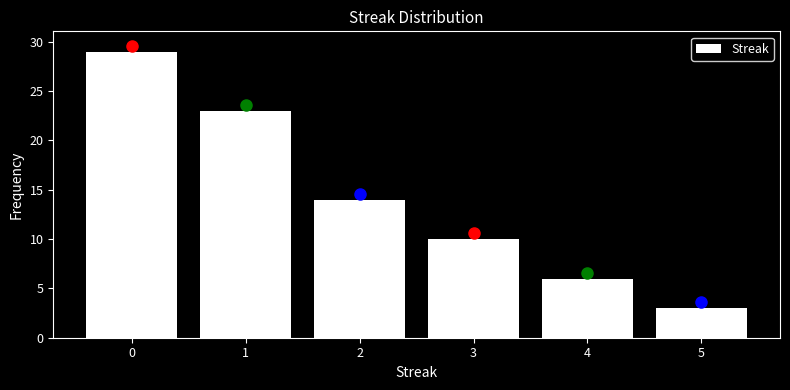

Reading left to right, list every bar in this chart as the range it spans on the x-axis followed by its height. The values are not printed on the chart, so give them approximately, as read against the axis.

-0.5 to 0.5: 29
0.5 to 1.5: 23
1.5 to 2.5: 14
2.5 to 3.5: 10
3.5 to 4.5: 6
4.5 to 5.5: 3